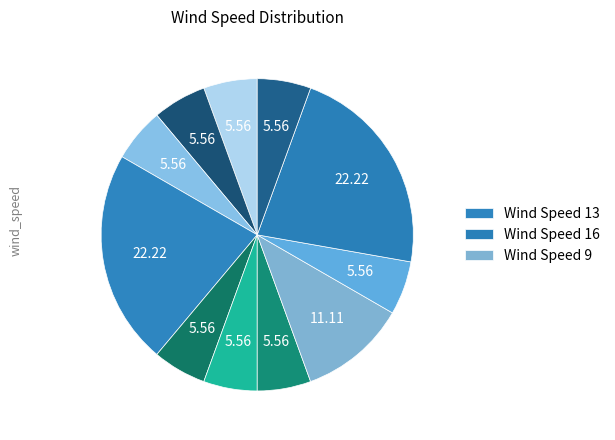

Count the number of slices in the pie.

11